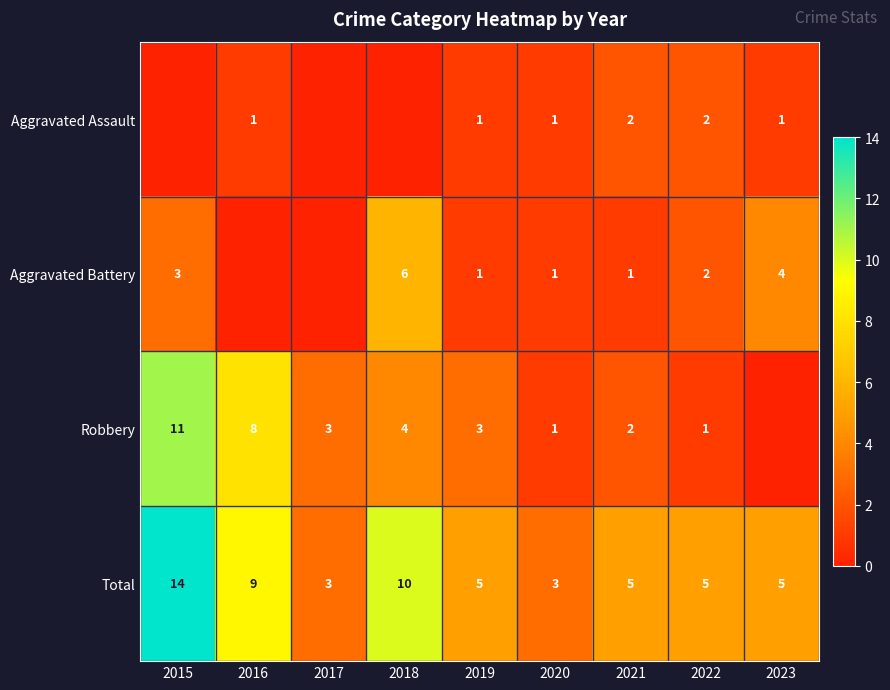

What is the highest value of the Total series?

14